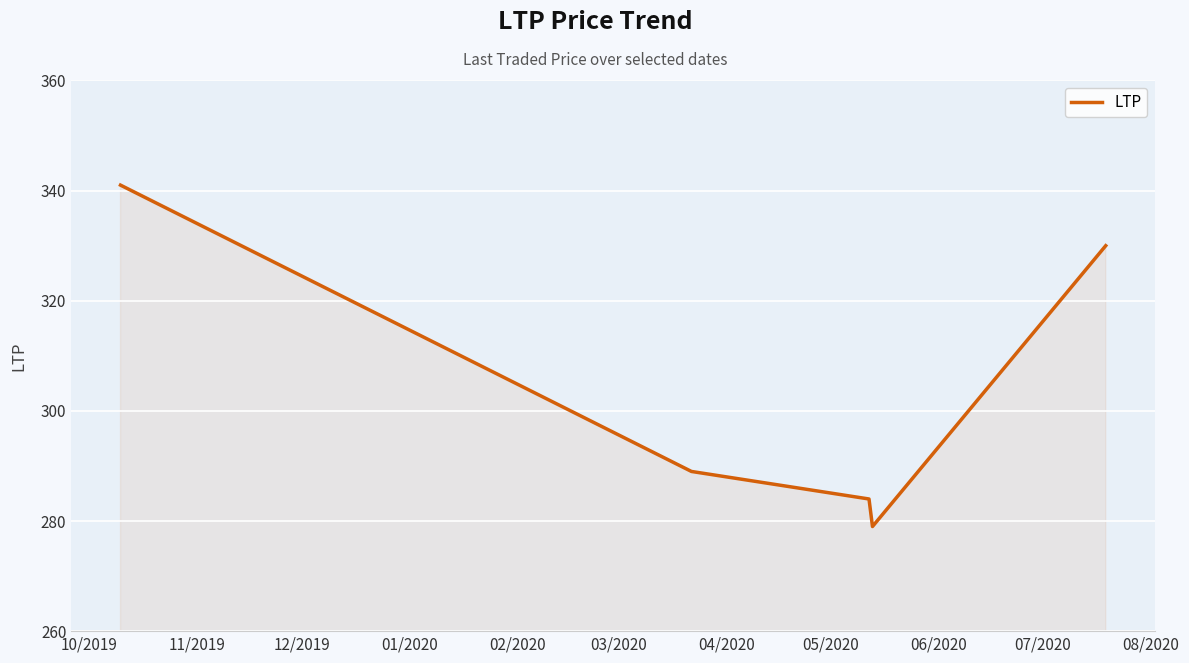

What is the difference between the second highest and minimum values?

51